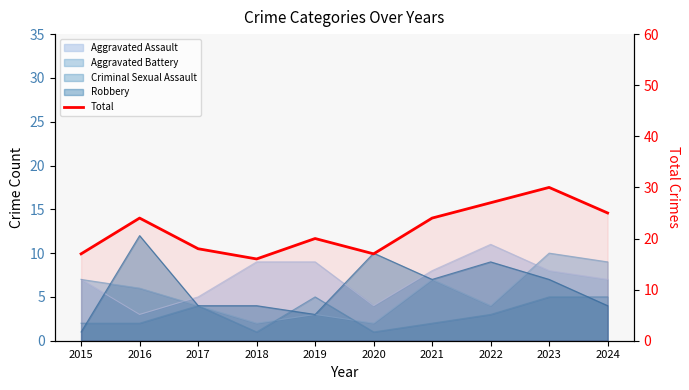

Reading right to left, transcribe all the data shown in this chart.

2024=25	2023=30	2022=27	2021=24	2020=17	2019=20	2018=16	2017=18	2016=24	2015=17